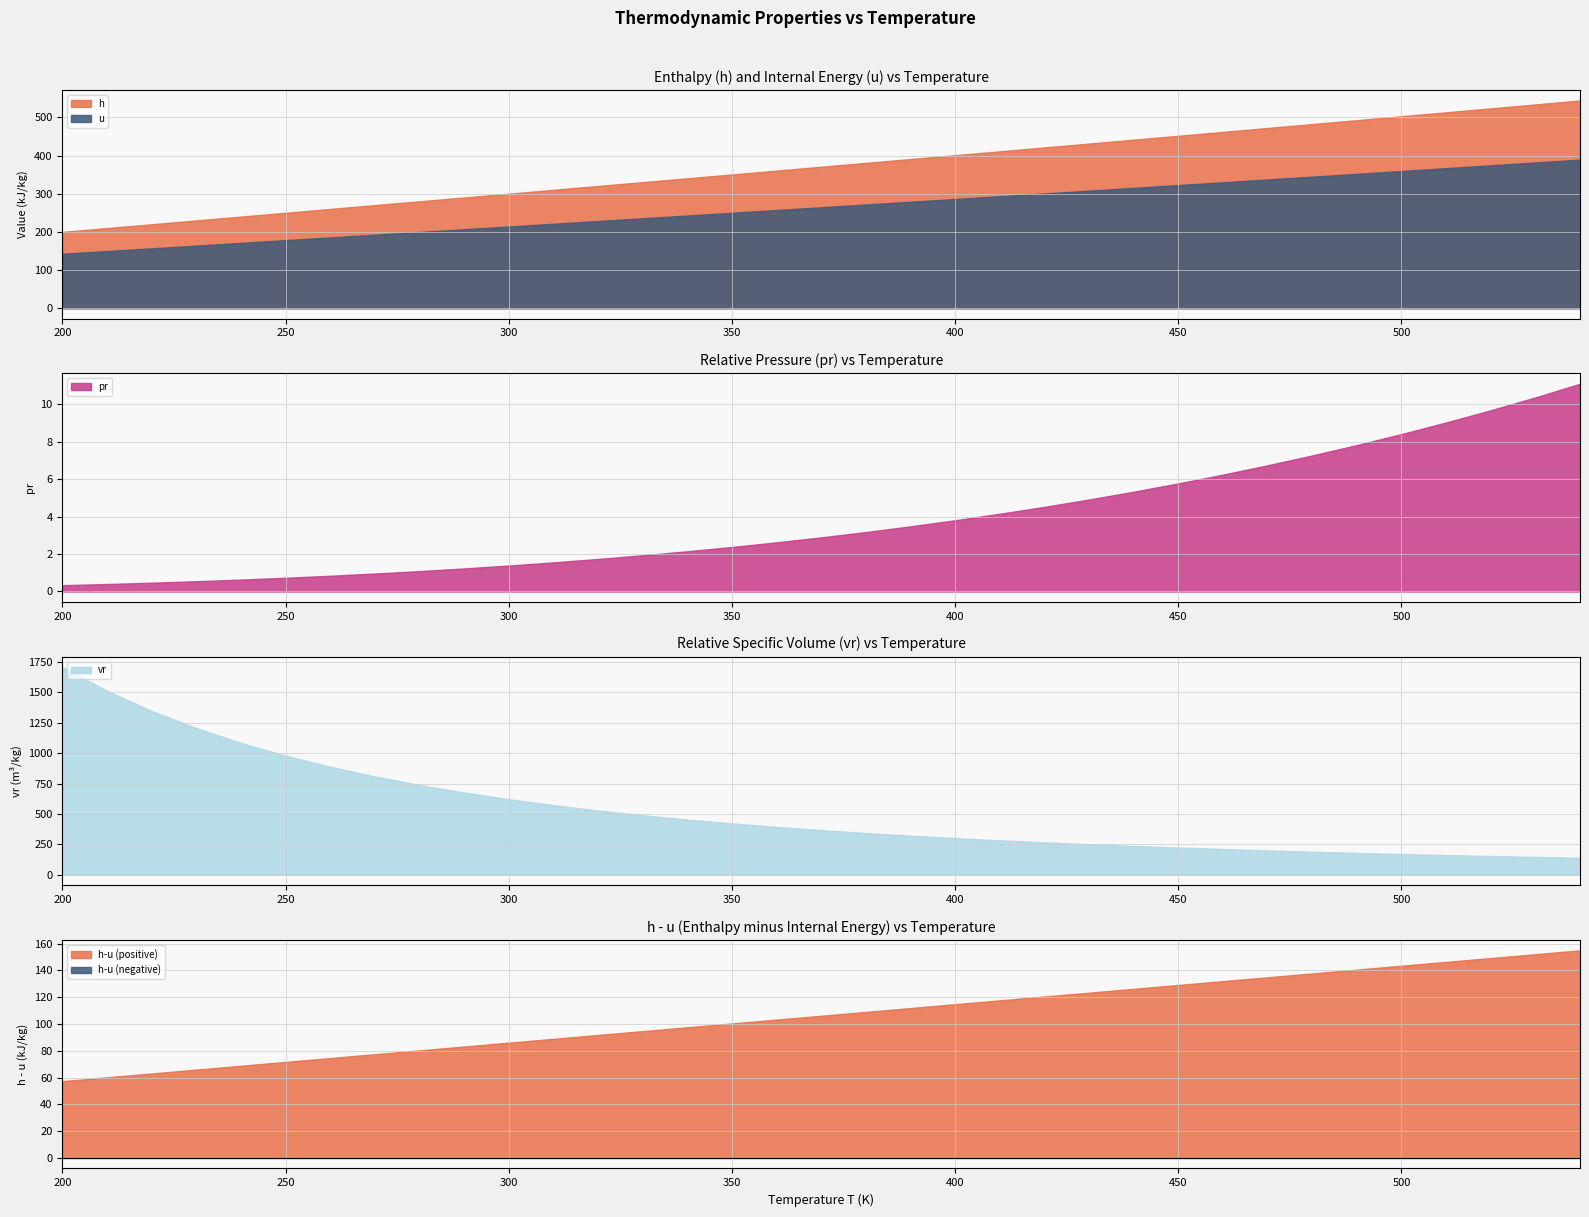

What is the value of the h point at the 2nd from the left?

210.0